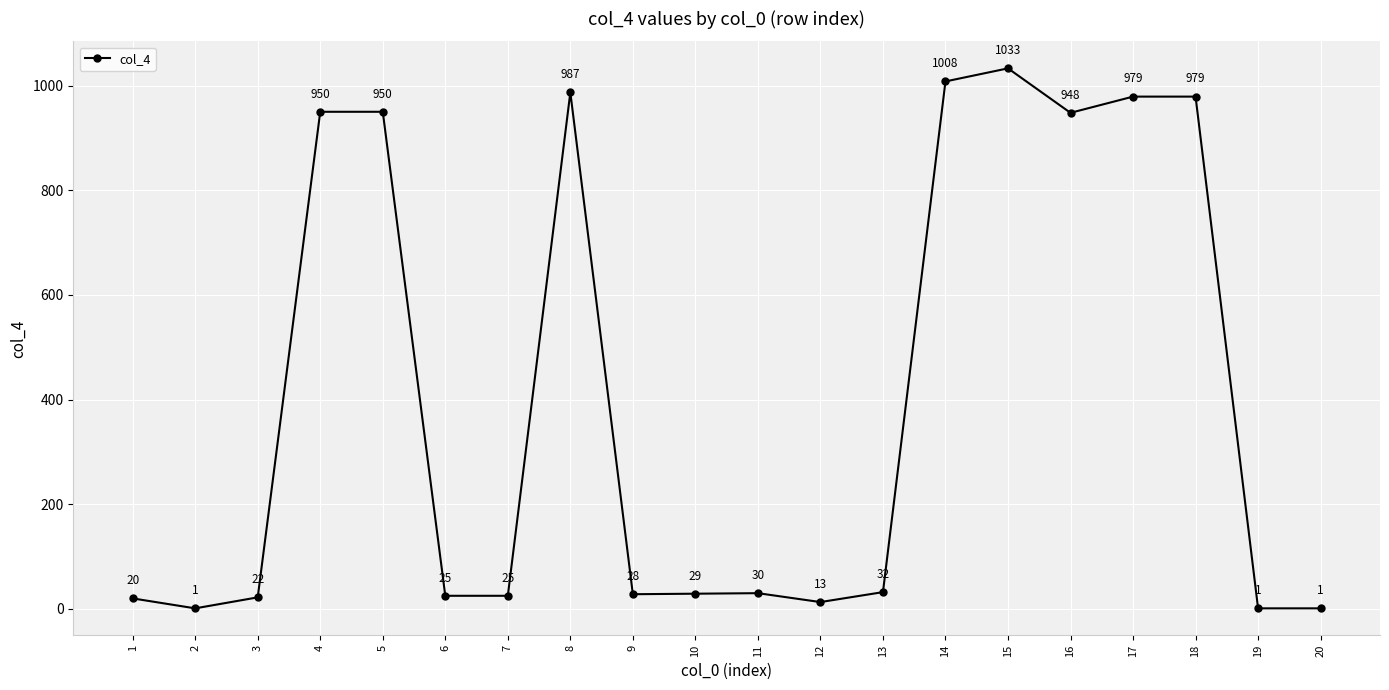

What is the difference between the second highest and minimum values?

1007